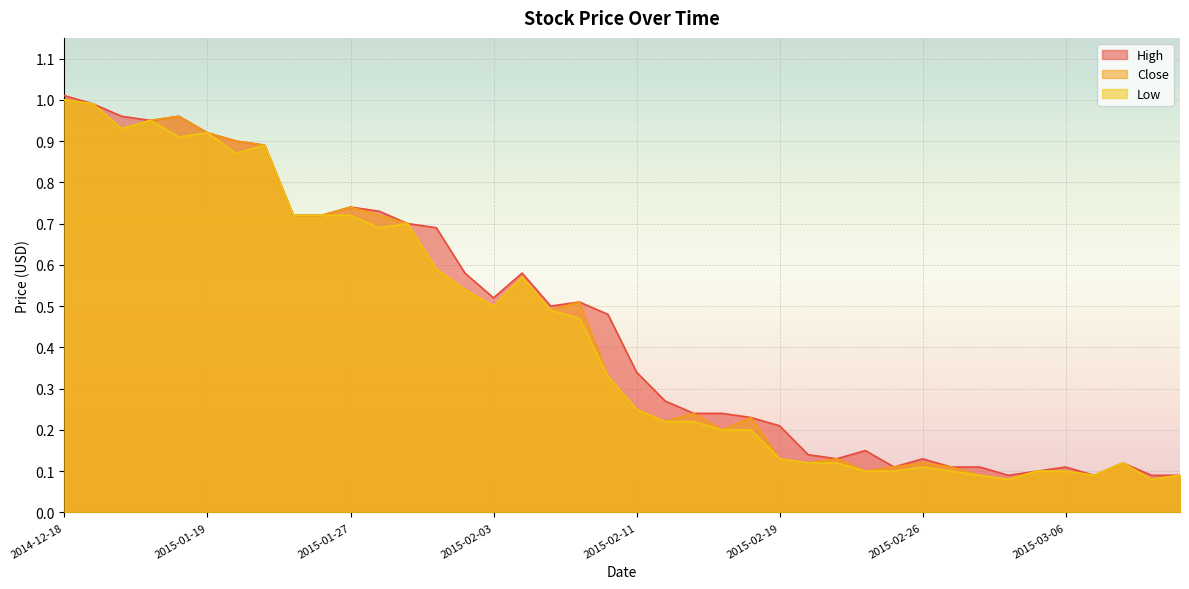

What is the label of the 19th point from the right?

2015-02-12